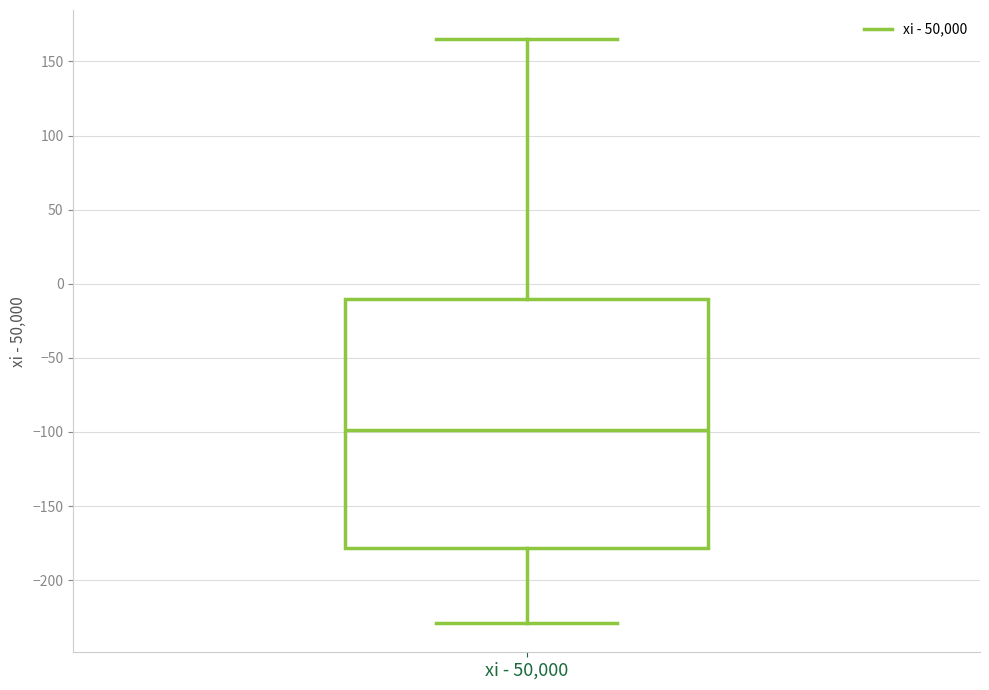

Transcribe this box plot: give where the median line is, the range the box spans, and where the two whiskers end, as read against the y-axis. The values are not printed on the chart, so give them approximately, as read against the axis.

median -100, box -180 to -10, whiskers -230 to 165